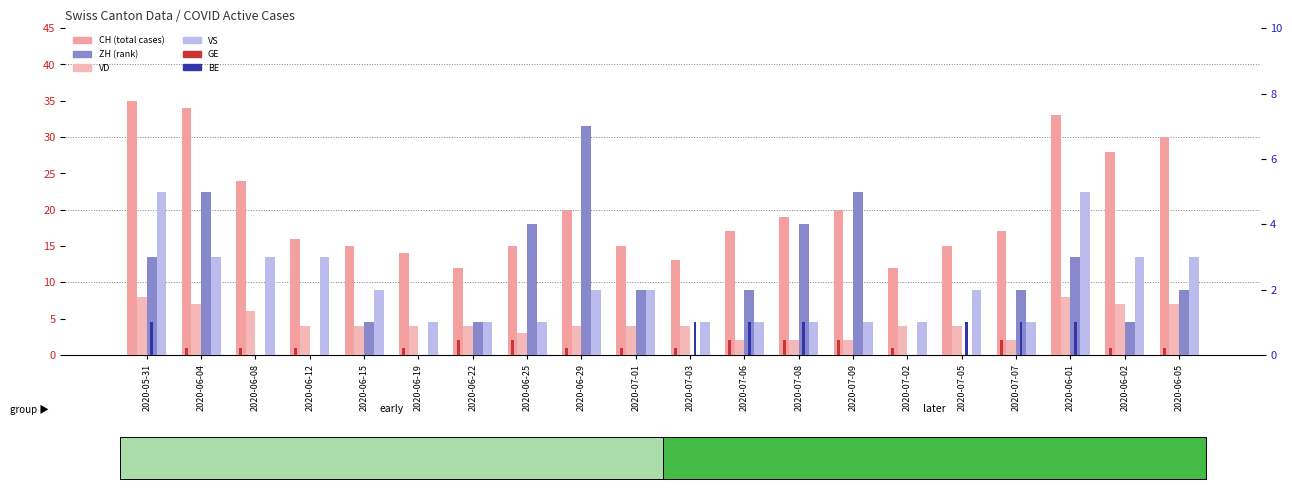

At which label is VS closest to 3?

2020-06-04